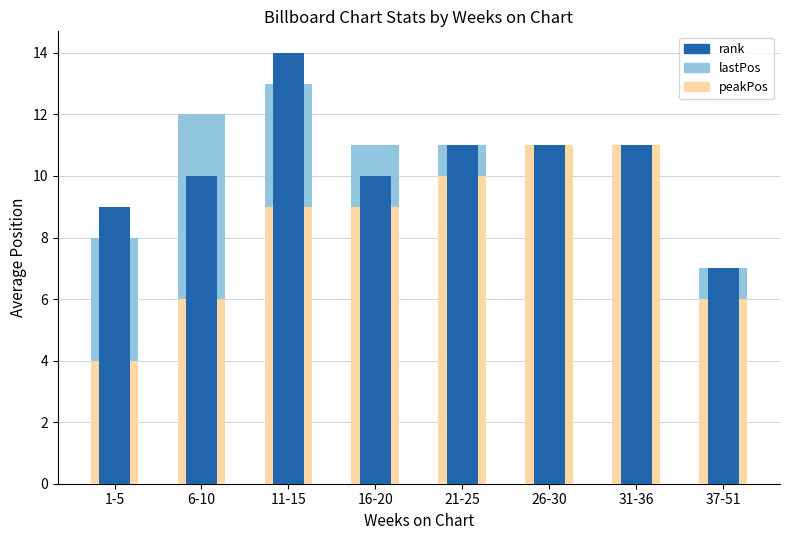

What is the difference between the maximum and minimum values in the rank series?

7